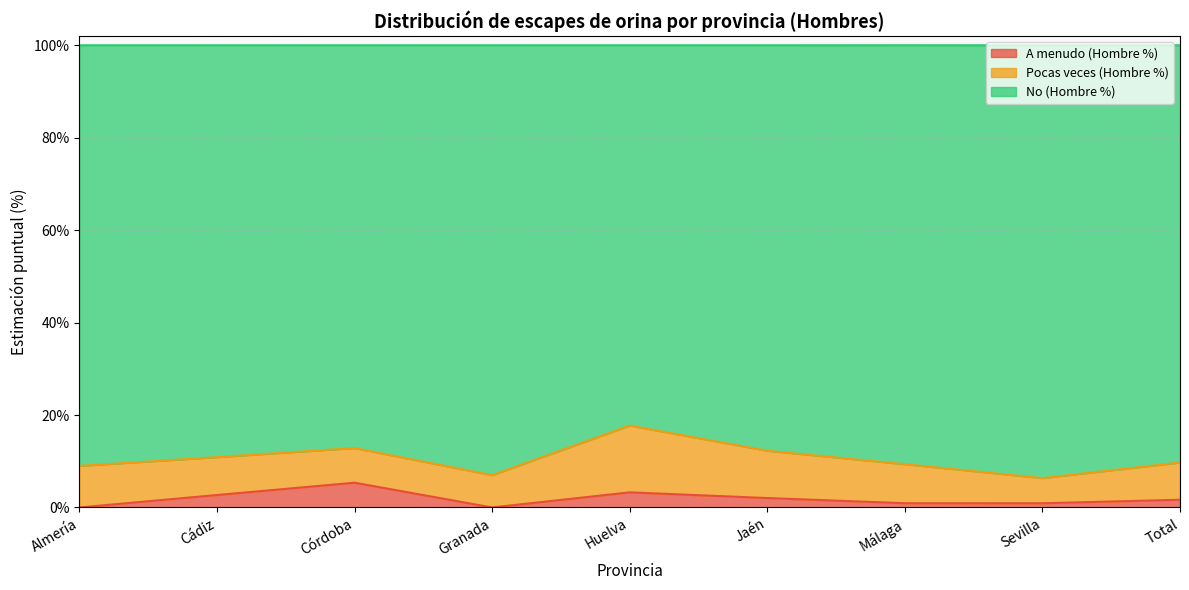

Which category has the highest value in the A menudo (Hombre %) series?

Córdoba